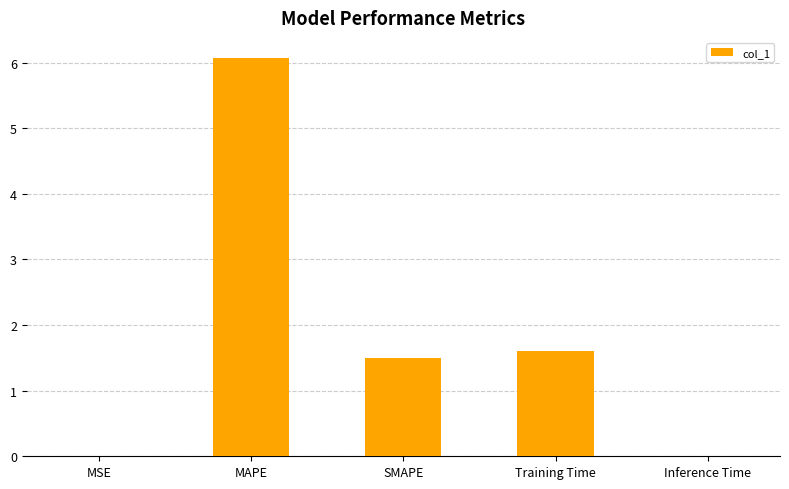

What is the approximate value at SMAPE?

1.5